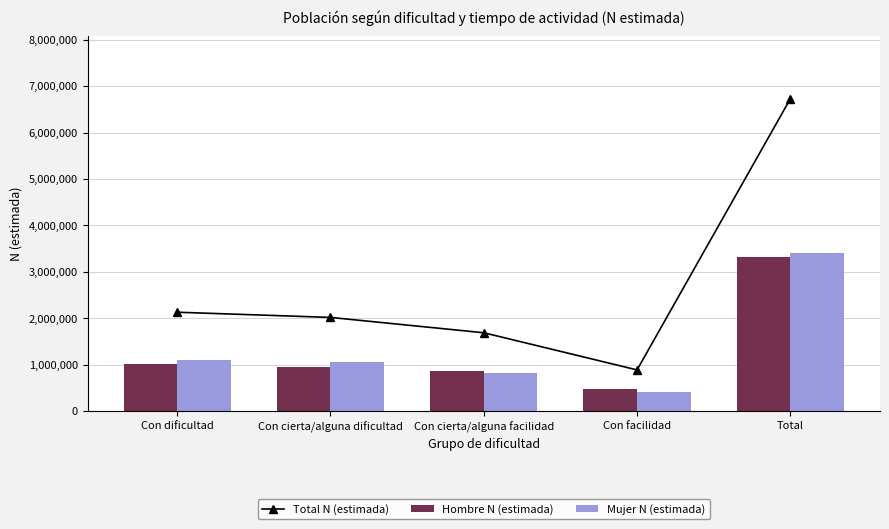

What is the maximum value for Hombre N (estimada)?

3312380